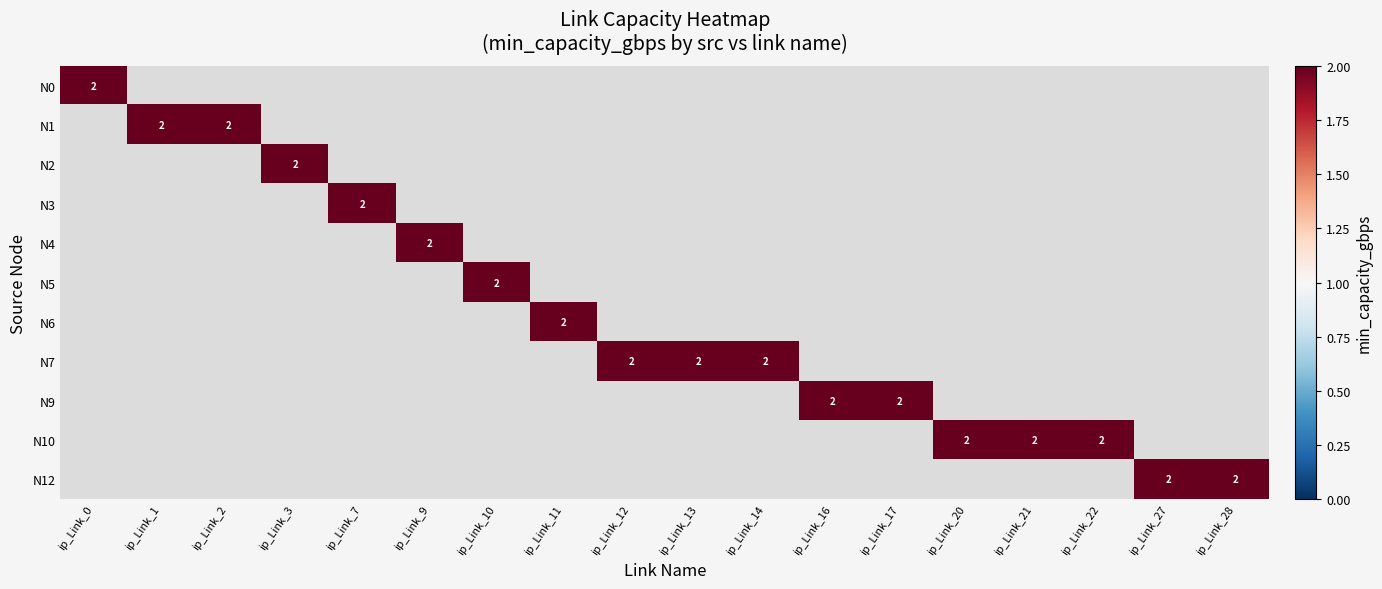

How many data points in N1 are above 0?

2